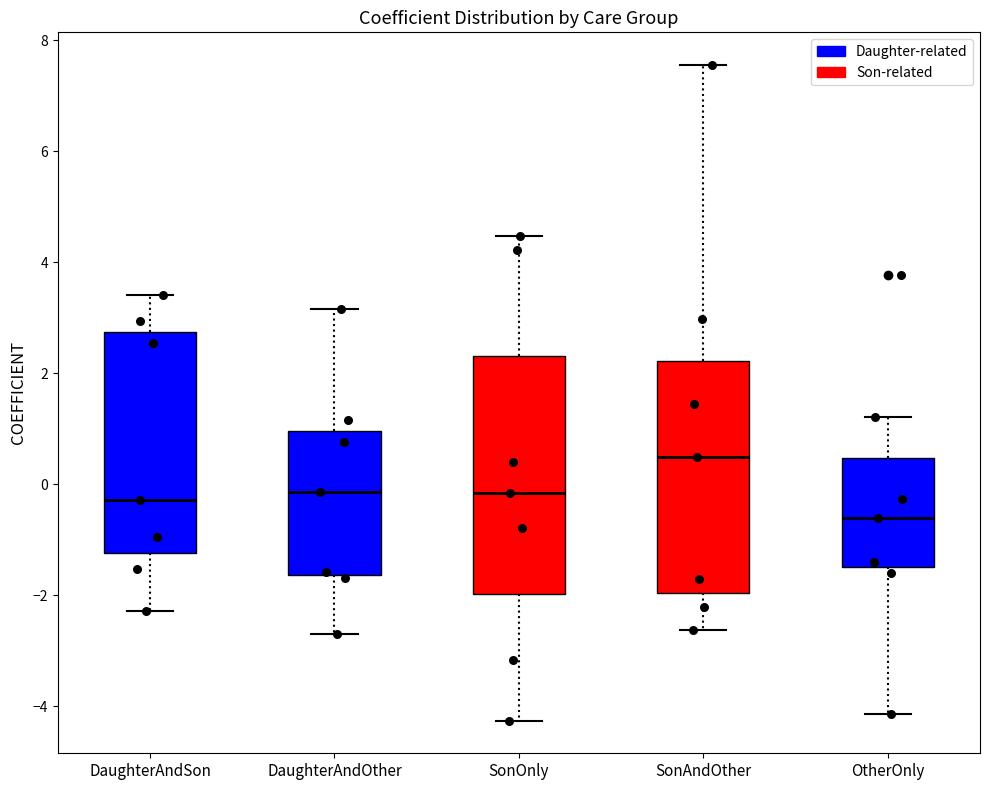

Which box has the highest median line?

SonAndOther